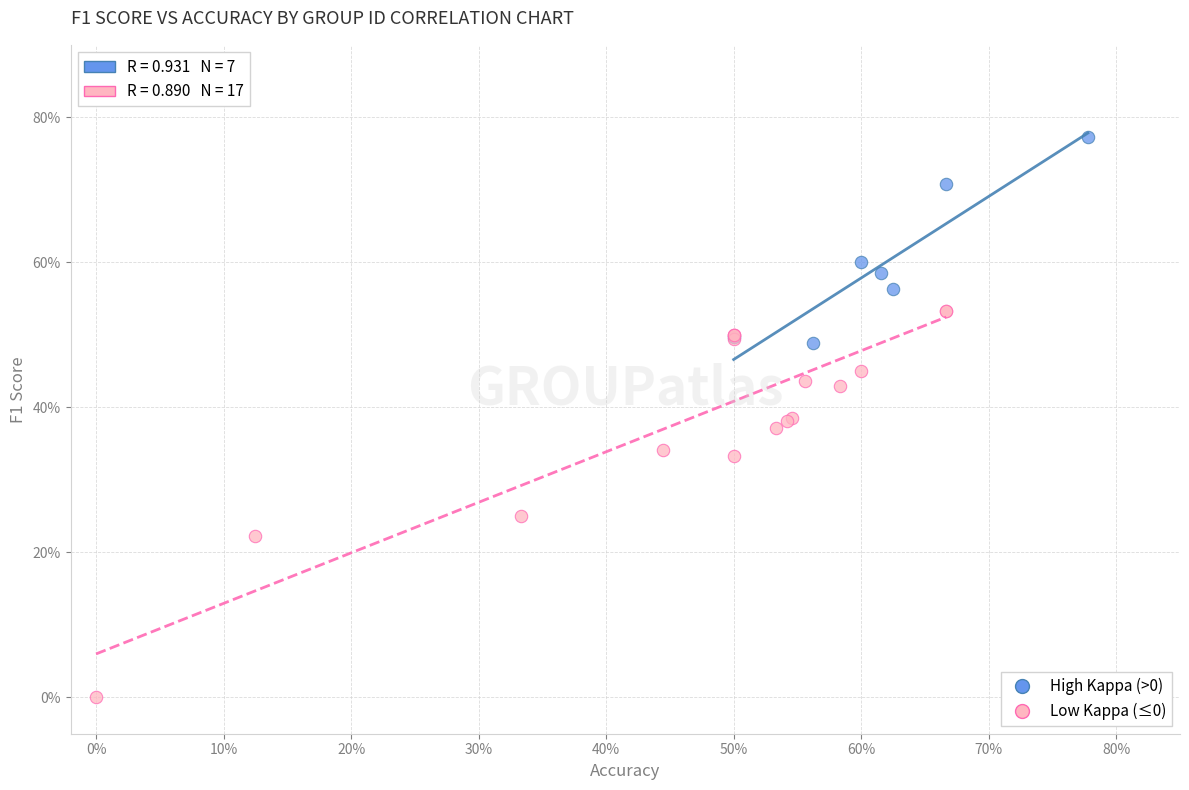

Which series has the largest Y range (max minus min)?

Low Kappa (≤0)